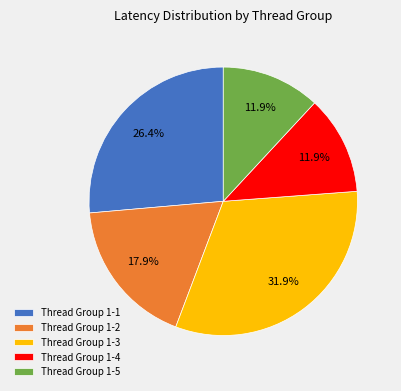

To the nearest percent, what is the average slice percentage?

20%